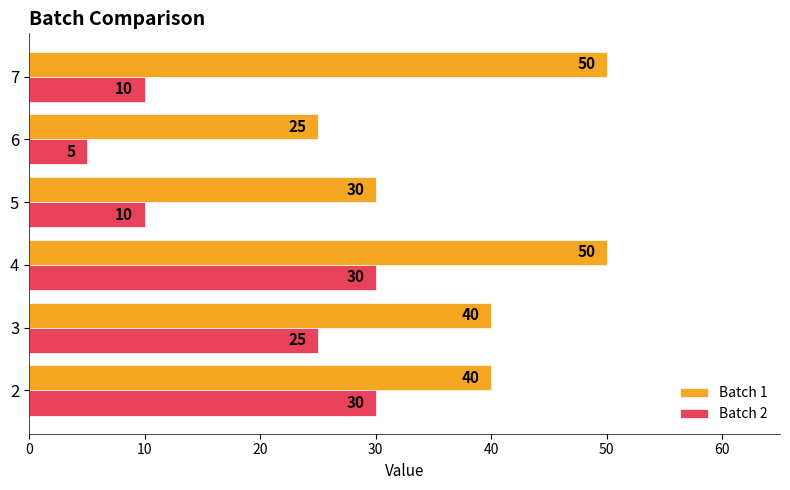

At 2, list the series in order from largest to smallest.

Batch 1, Batch 2